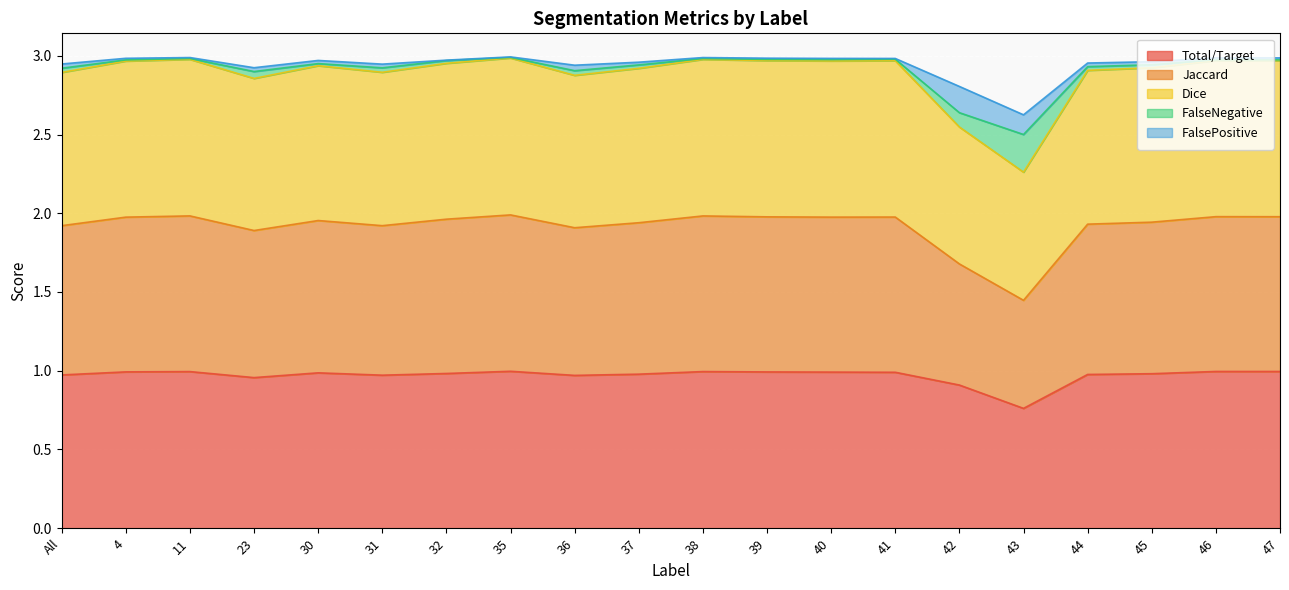

At which label does Total/Target reach its minimum?

43